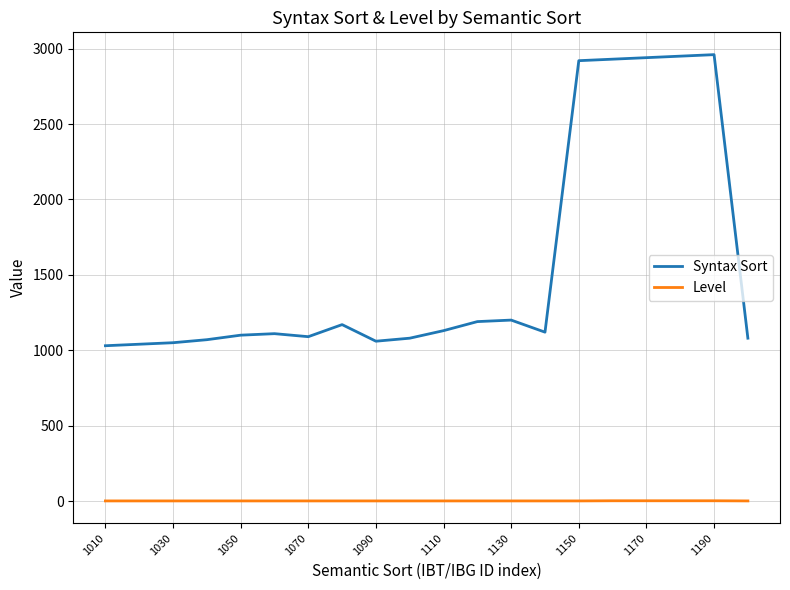

Which series has the largest range (max minus min)?

Syntax Sort